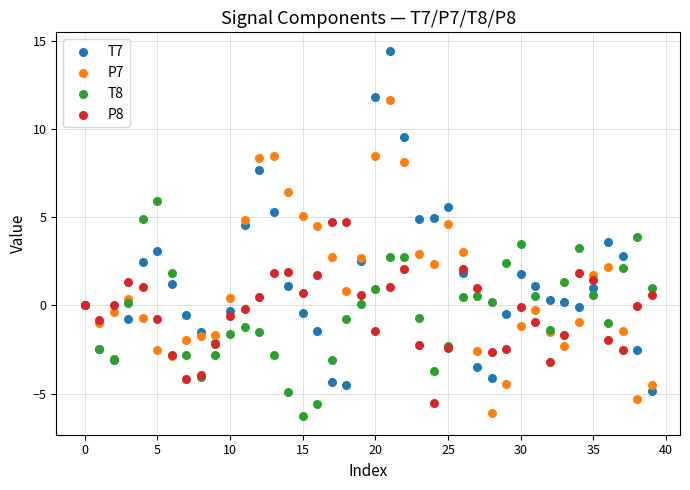

Which series has the largest Y range (max minus min)?

T7